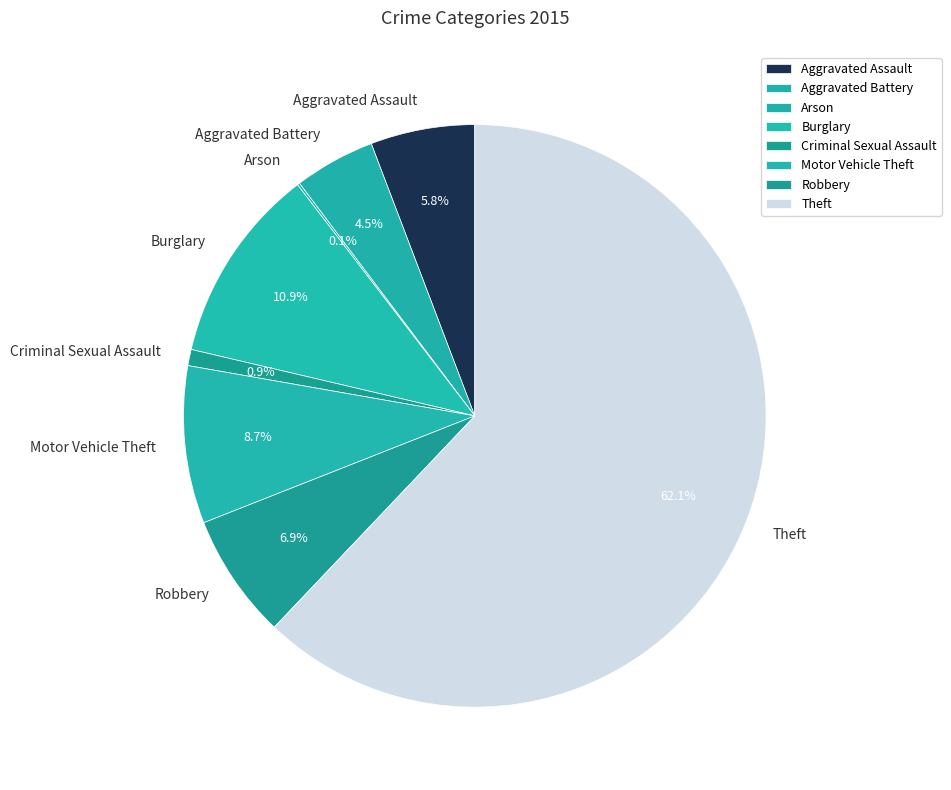

What is the largest slice in the pie chart?

Theft